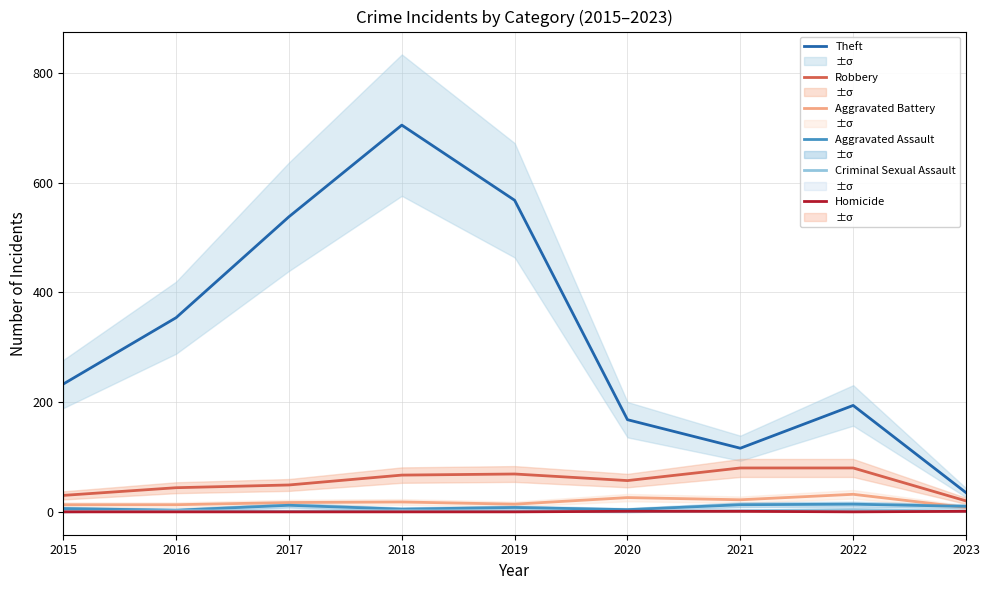

Where is Theft nearest to the value 370?

2016